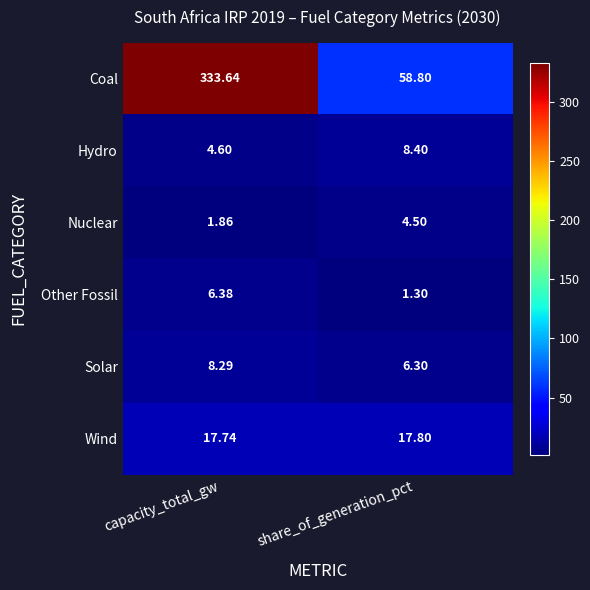

Between capacity_total_gw and share_of_generation_pct, which series saw the biggest shift?

Coal